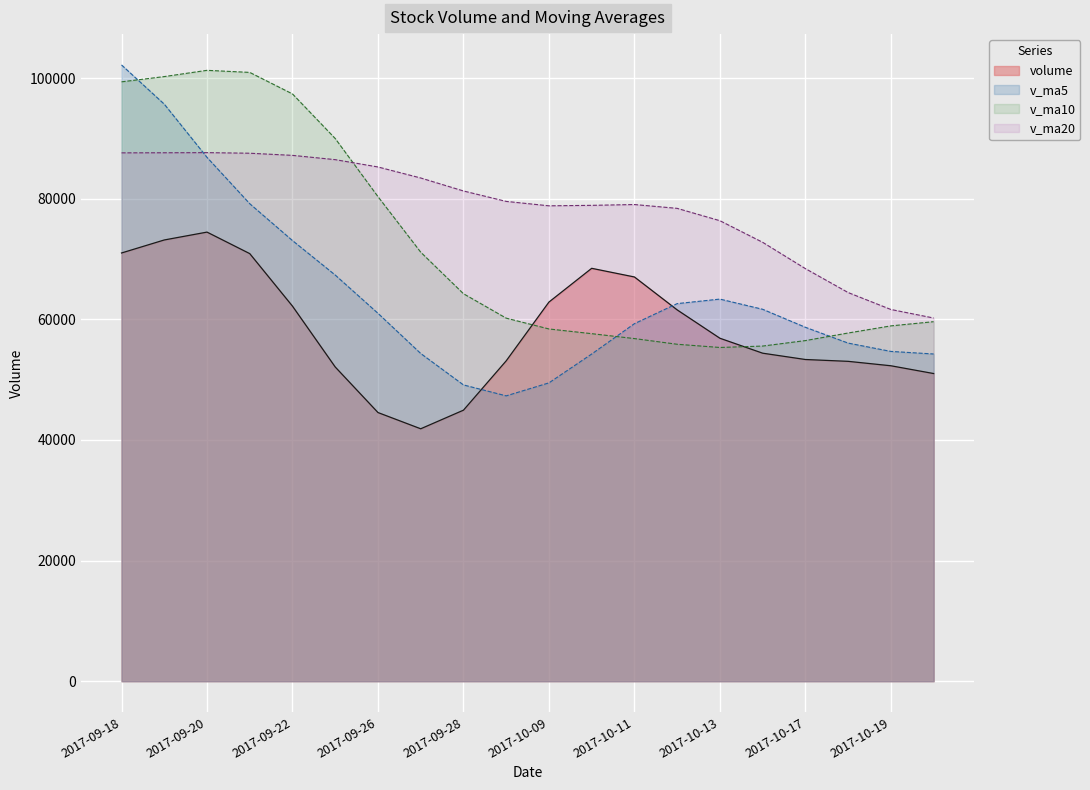

Read the v_ma10 value at 2017-10-11.

56802.8